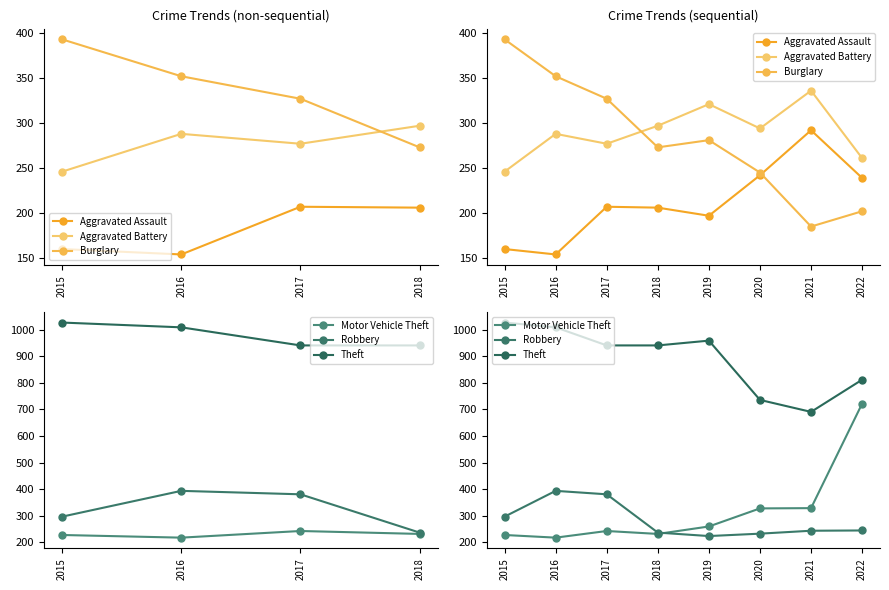

Is it true that Aggravated Assault equals 70 at 2017?

False